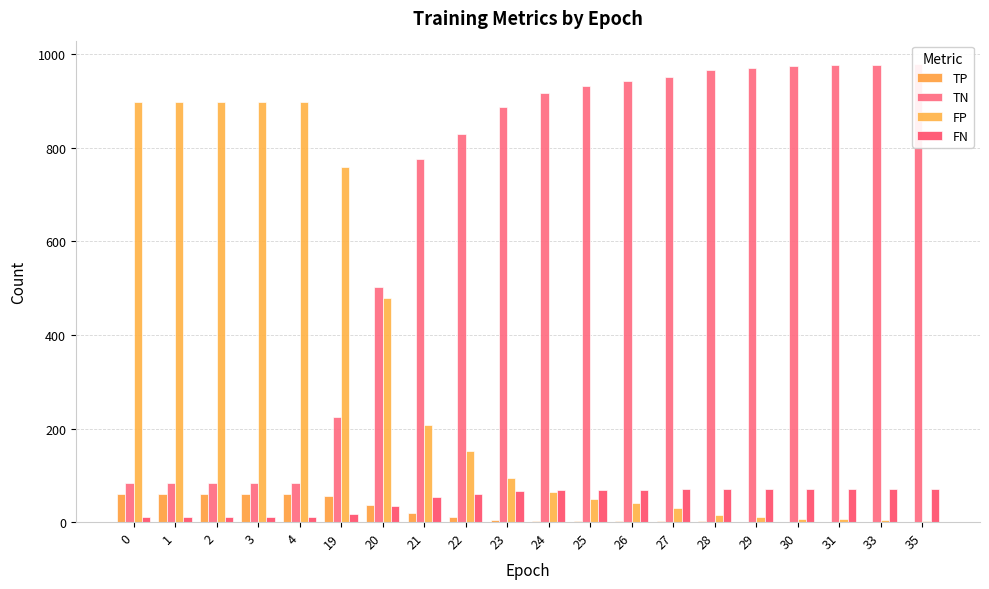

At how many categories does at least one series exceed 442?

20